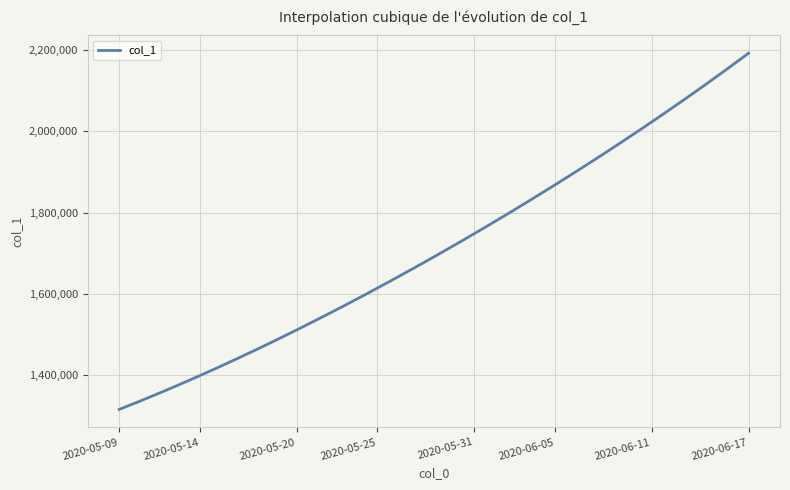

What is the difference between the maximum and minimum values?

877083.0